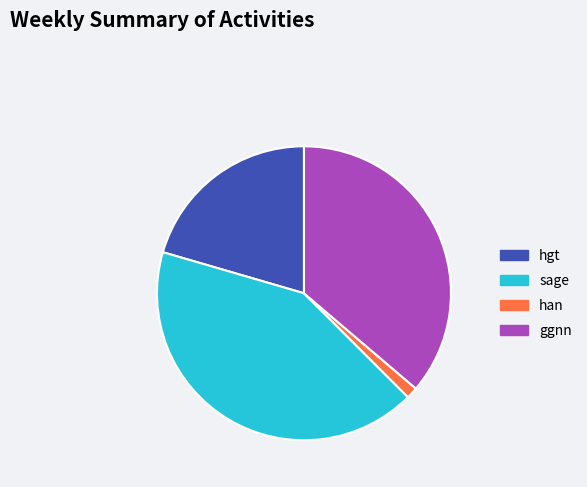

Is hgt the majority of the pie?

No